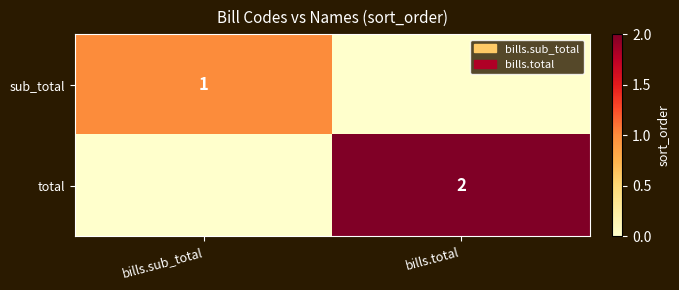

True or false: total has a value of 0 at bills.total.

False